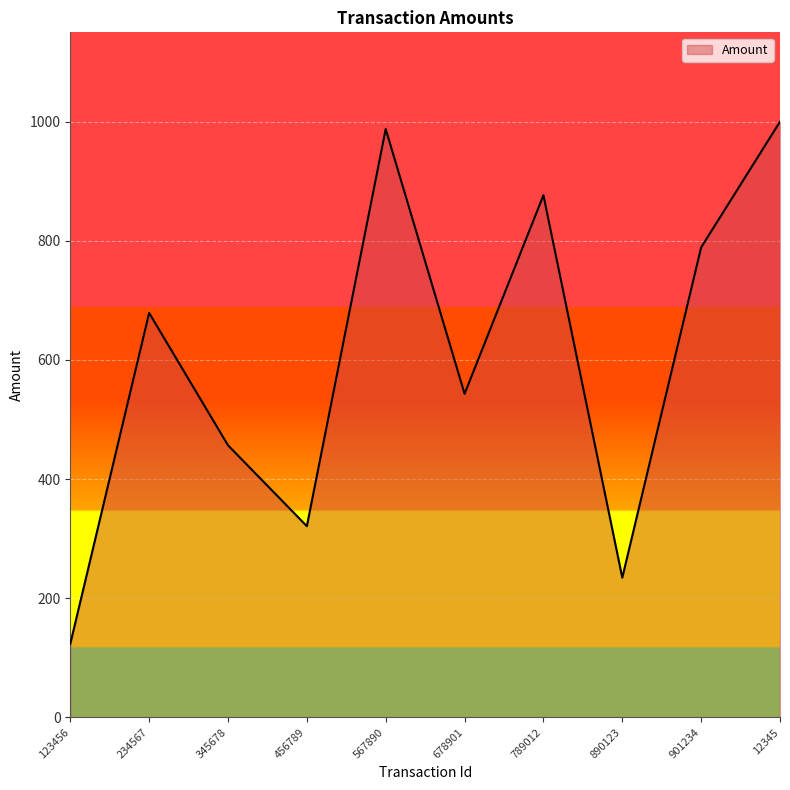

What is the smallest value displayed?

123.5